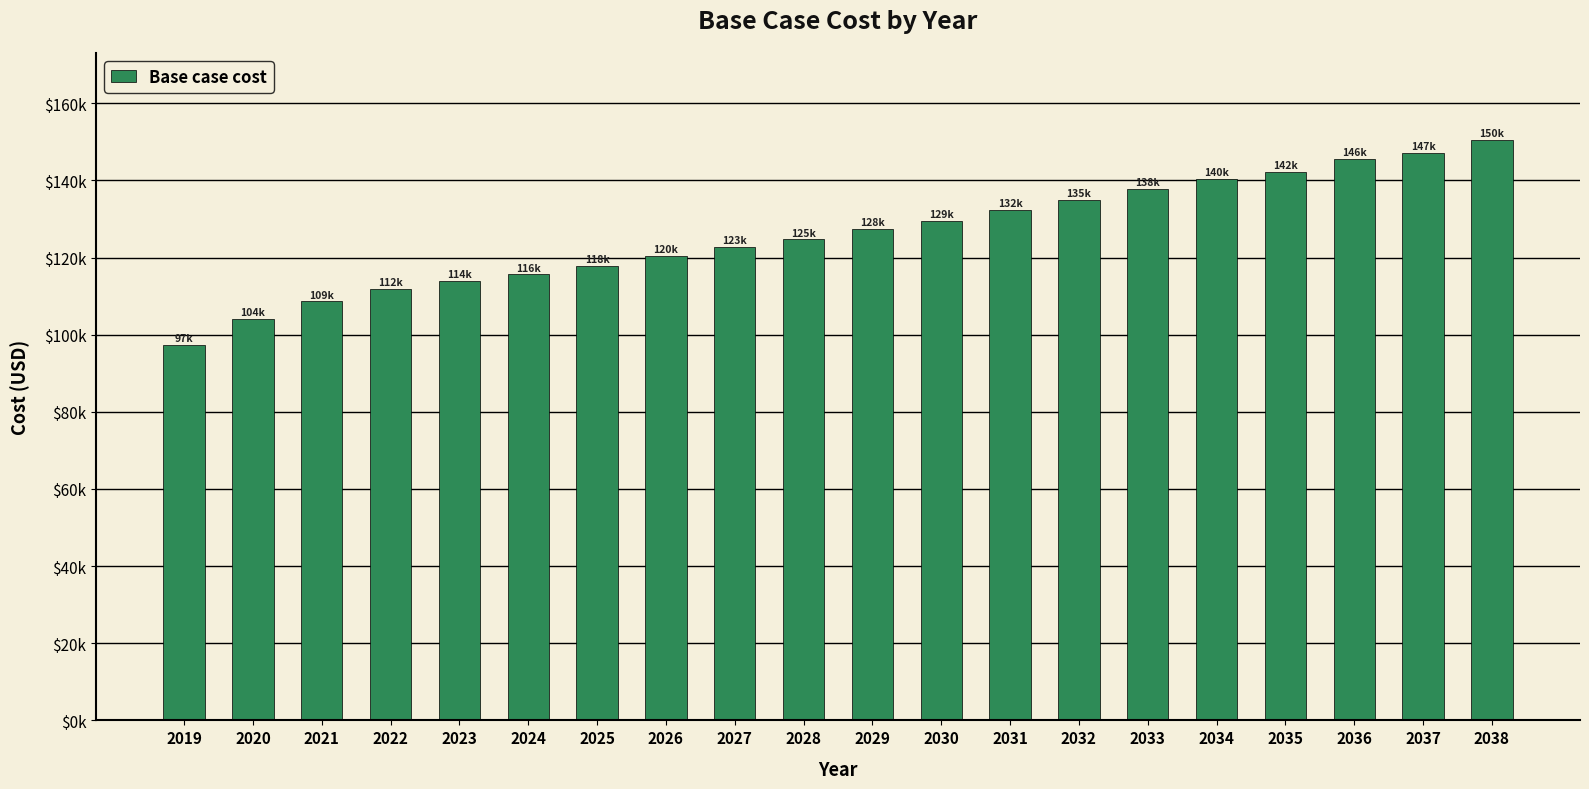

What is the smallest value displayed?

97334.7